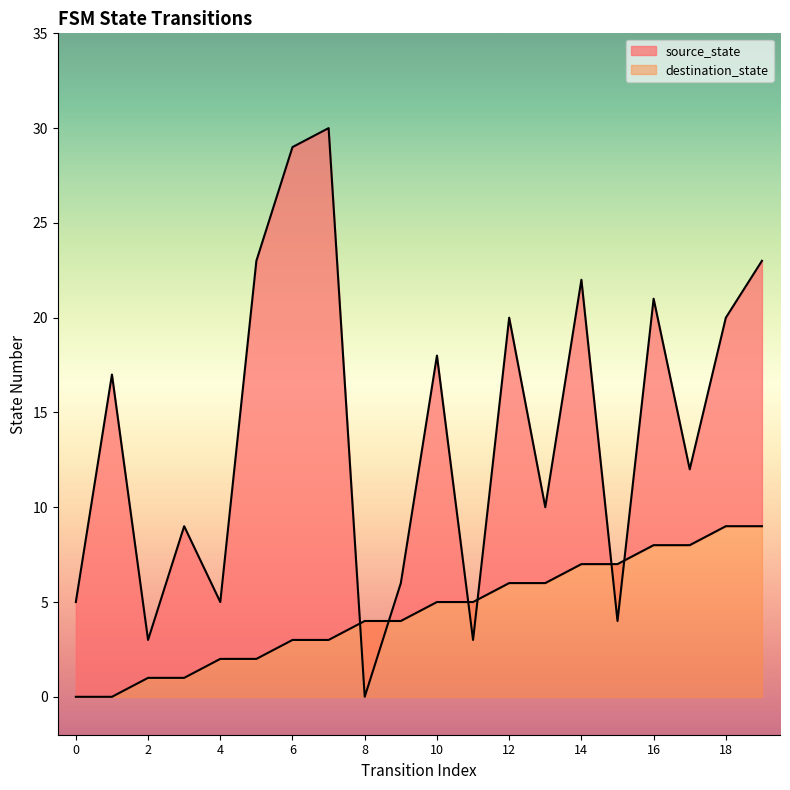

What is the value of the destination_state point at the 1st from the left?

5